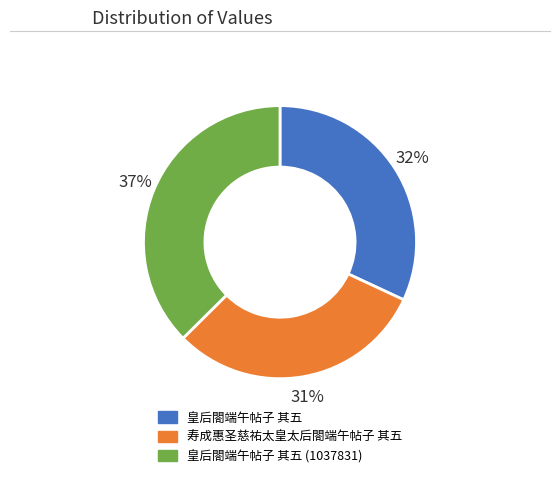

Approximately how many times larger is the value at 寿成惠圣慈祐太皇太后閤端午帖子 其五 compared to 皇后閤端午帖子 其五?

1.0